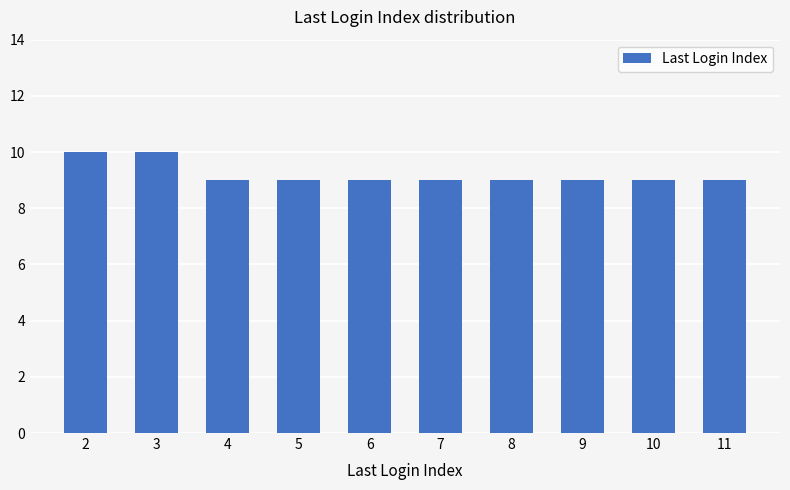

Reading left to right, what are all the values shown in this chart?

2=10	3=10	4=9	5=9	6=9	7=9	8=9	9=9	10=9	11=9